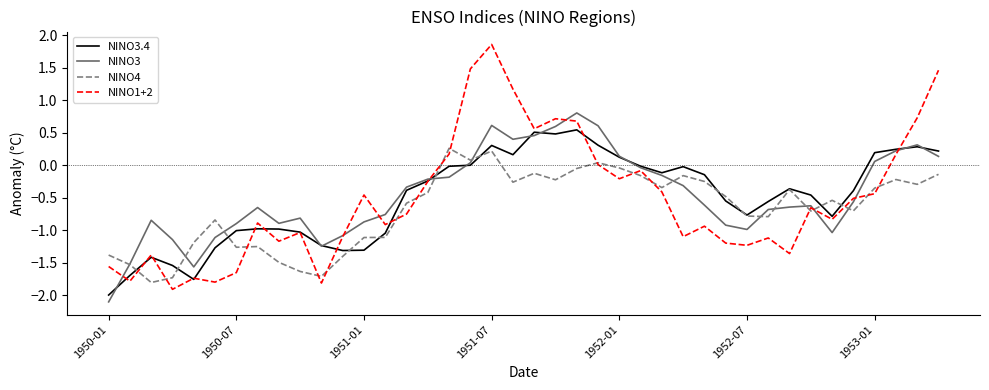

How many values in the NINO3 series are below 0?

28